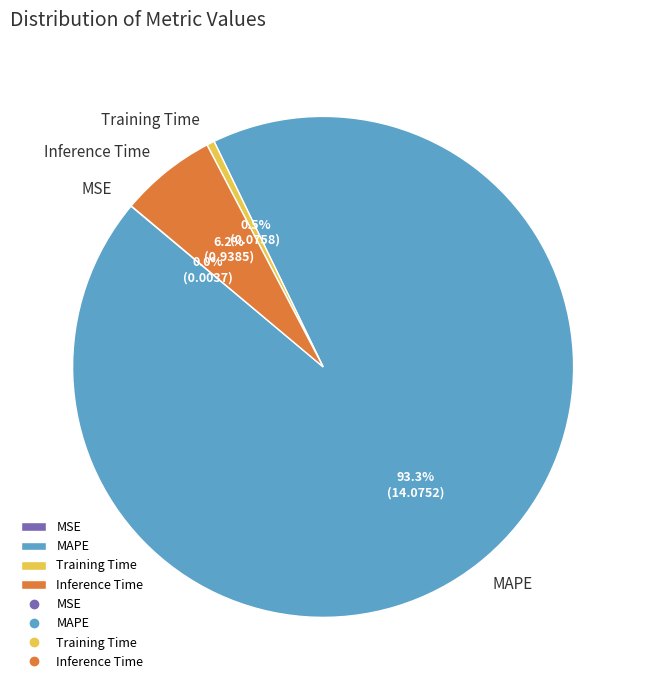

Between Inference Time and Training Time, which is larger?

Inference Time